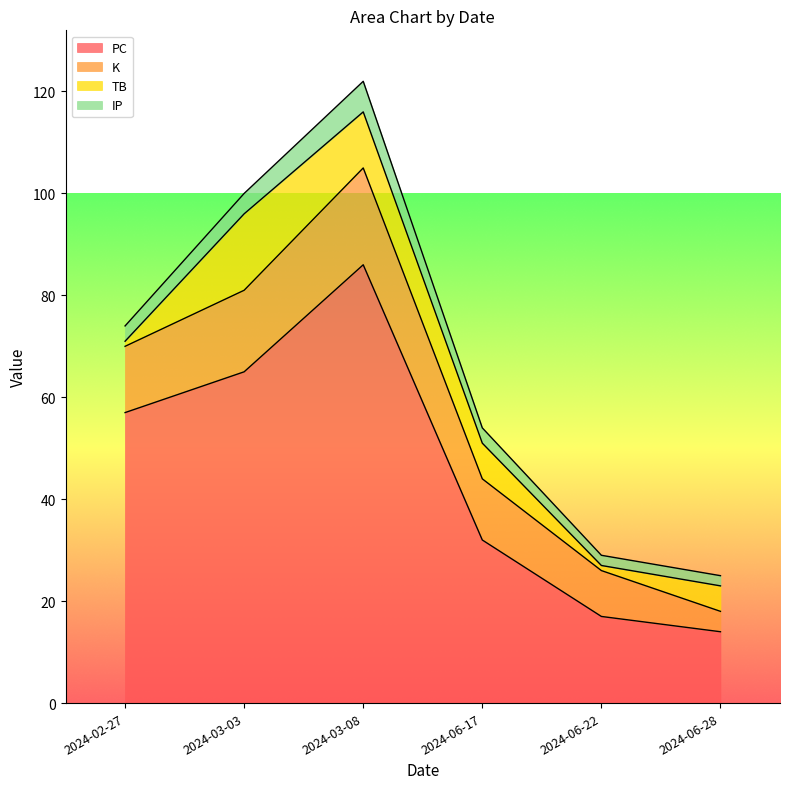

What is the label of the 5th point from the right?

2024-03-03